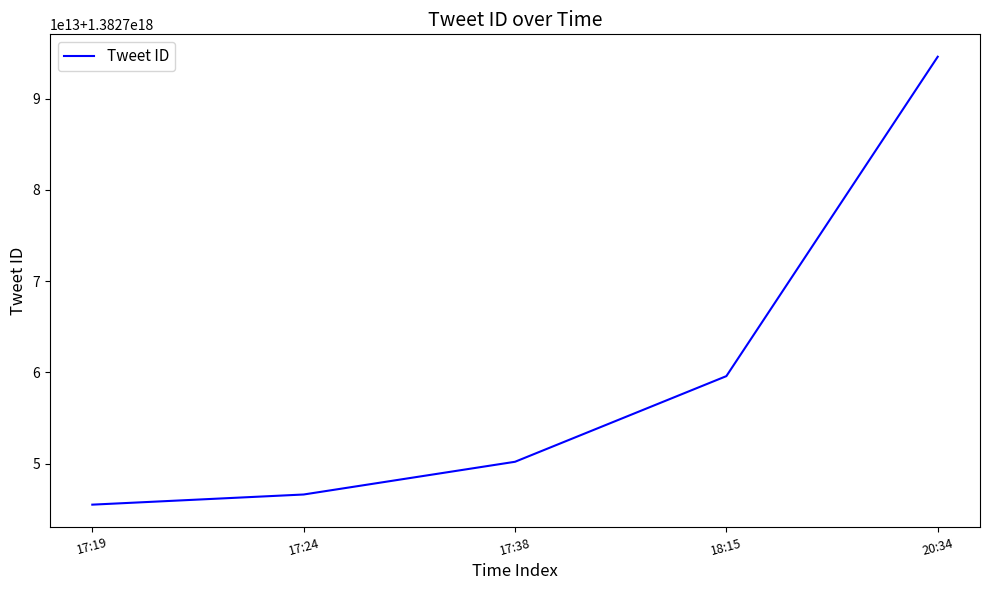

Does the chart have visible grid lines?

No